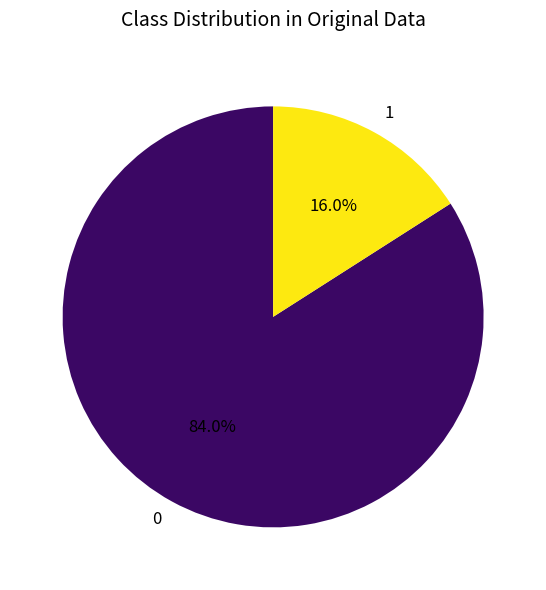

Does 0 account for over 50% of the chart?

Yes